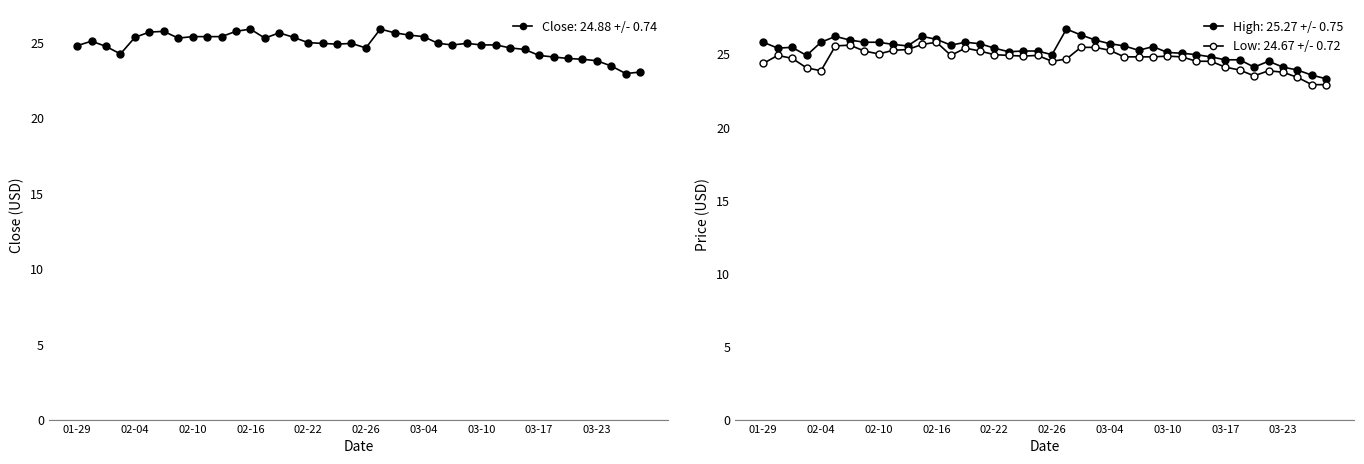

True or false: Close has more than 1 points higher than both neighbors.

True